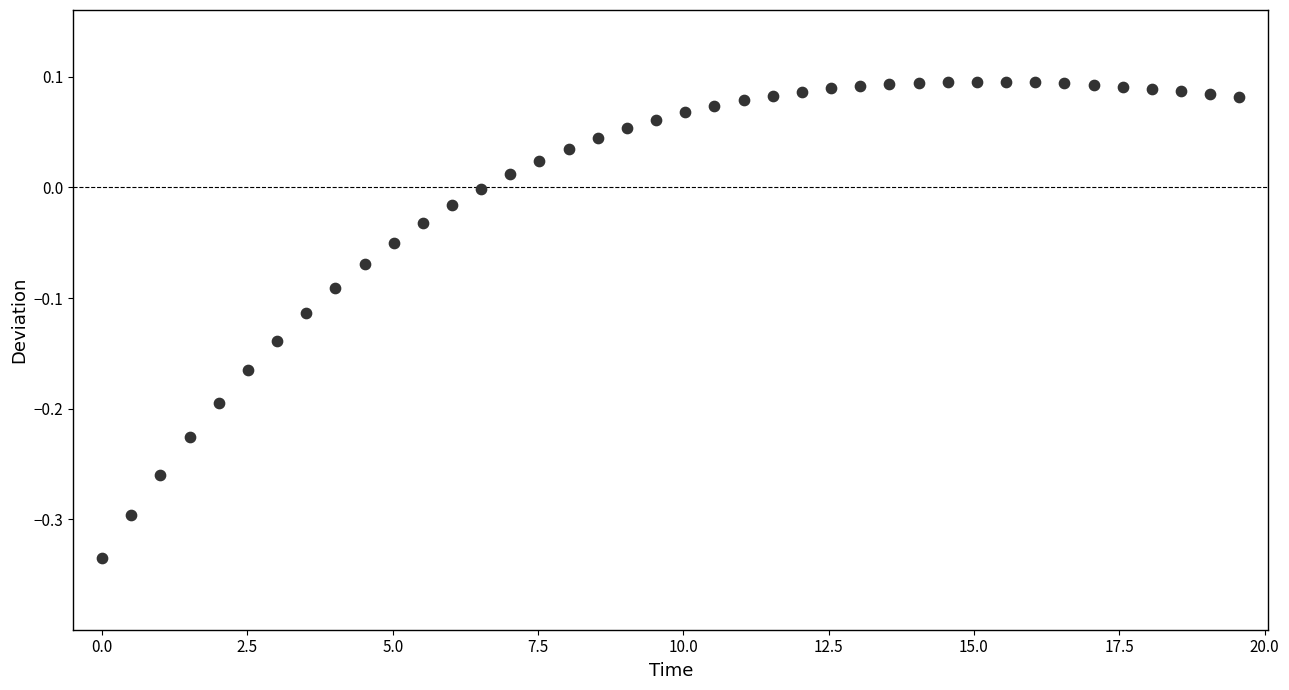

What is the range of Y values (max minus min)?

0.4